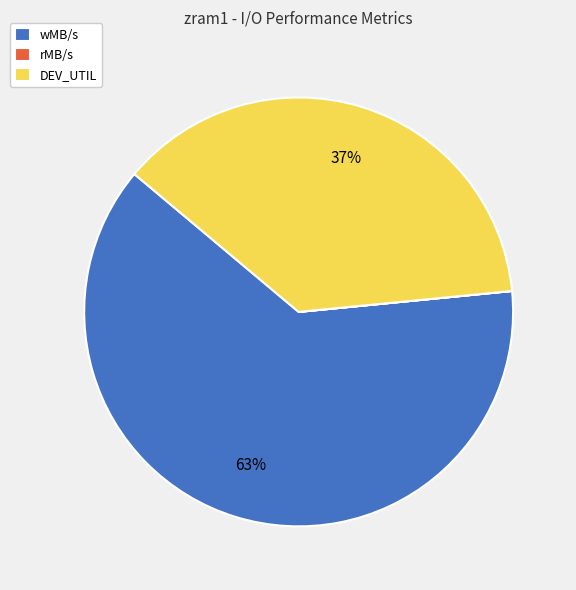

Is it true that DEV_UTIL is 37% of the pie?

True